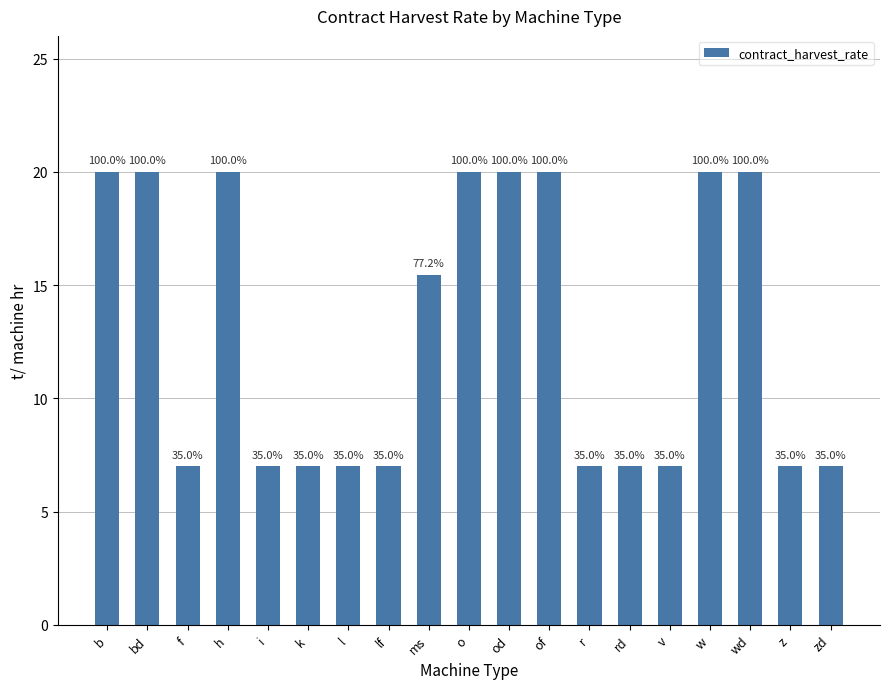

What is the sum of the values at v and i?

14.0